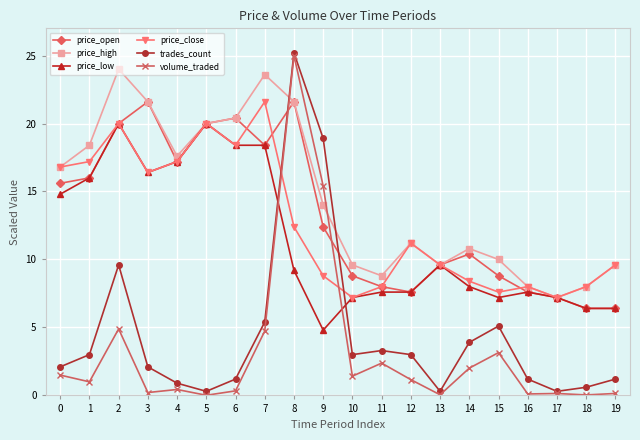

Which series has the largest range (max minus min)?

volume_traded